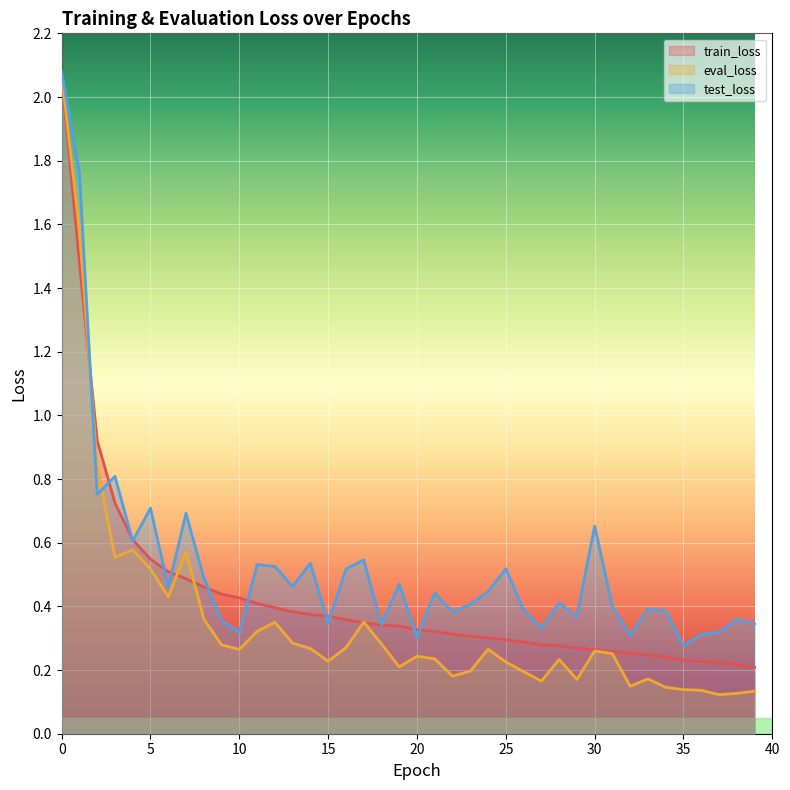

How many categories are shown in the chart?

40